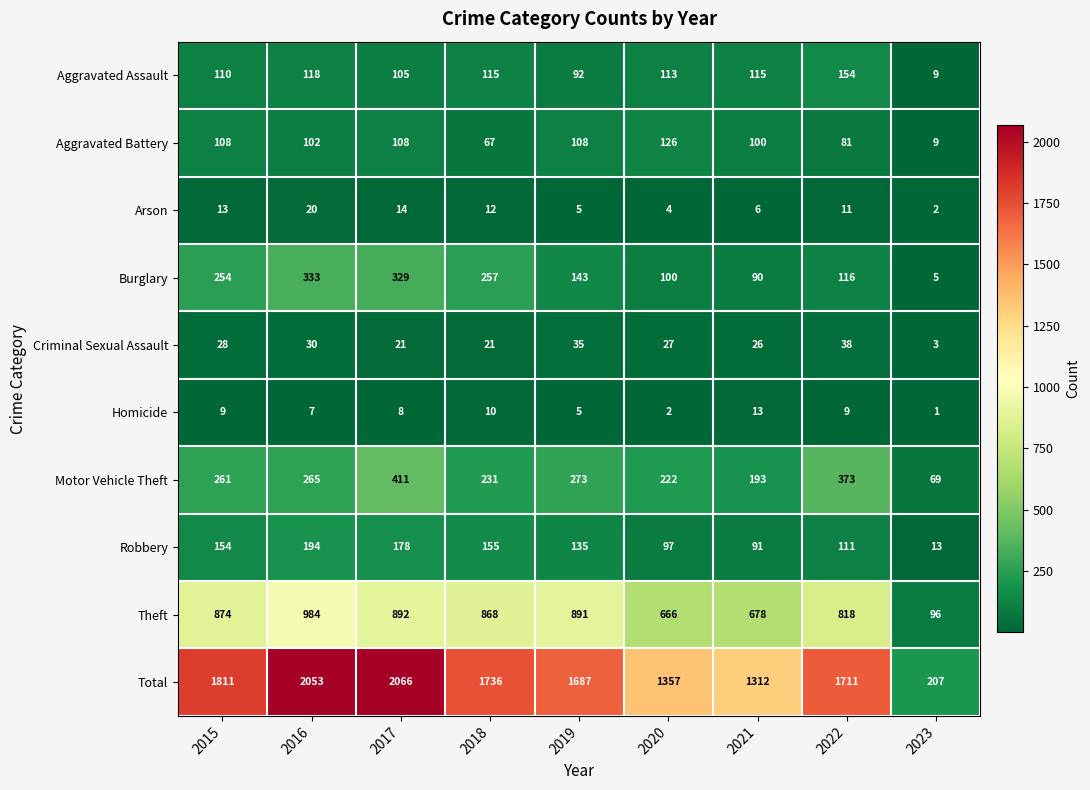

The value of Robbery at 2021 is 128. True or false?

False